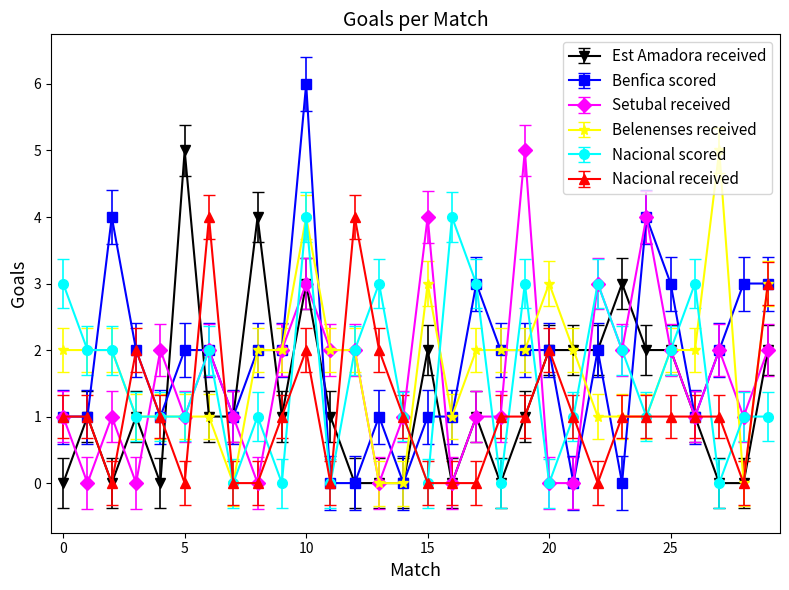

What is the value of the Benfica scored point at the 29th from the left?

3